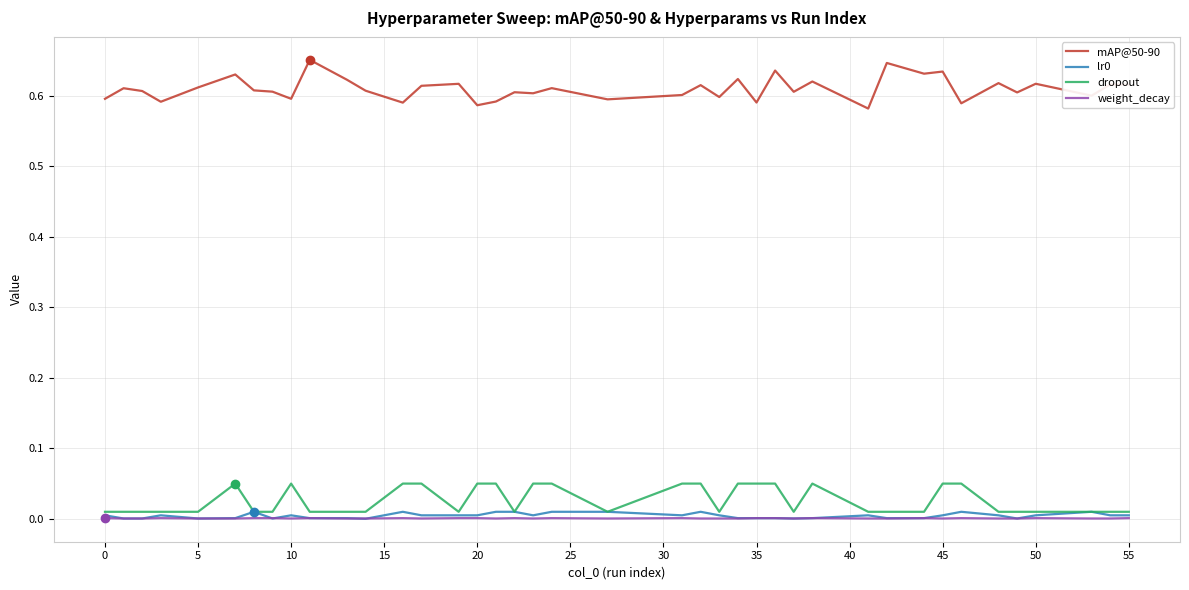

Which series has the largest range (max minus min)?

mAP@50-90